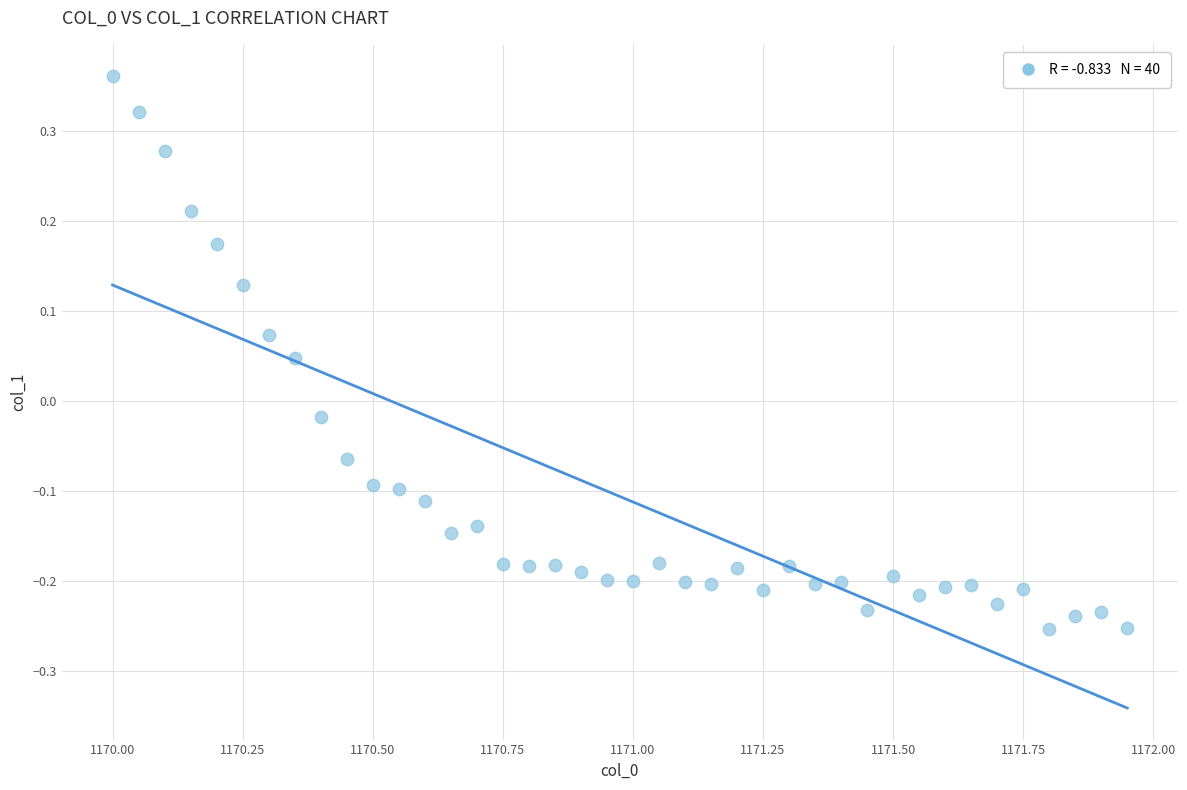

What is the range of Y values (max minus min)?

0.6